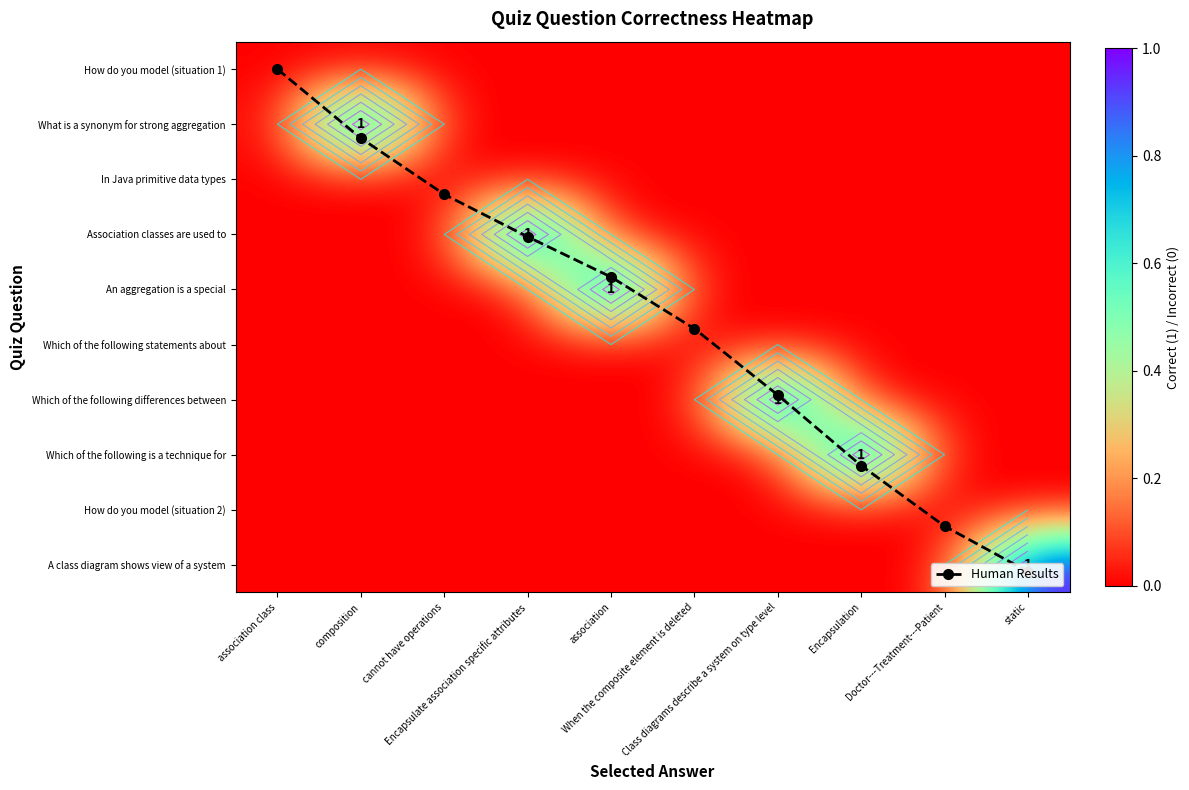

Count the Which of the following differences between values in the range 0 to 1.

10